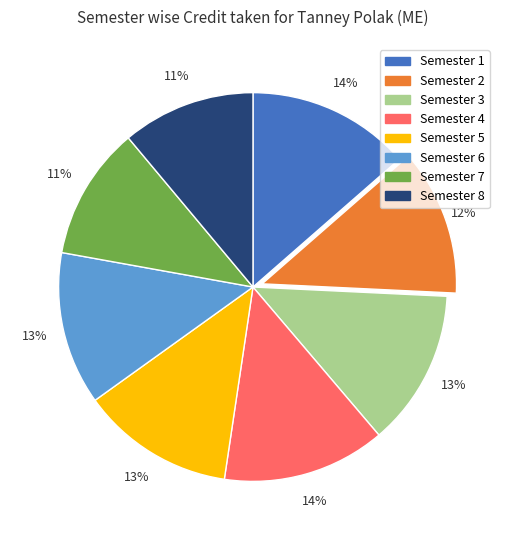

True or false: Semester 8 accounts for 11% of the total.

True